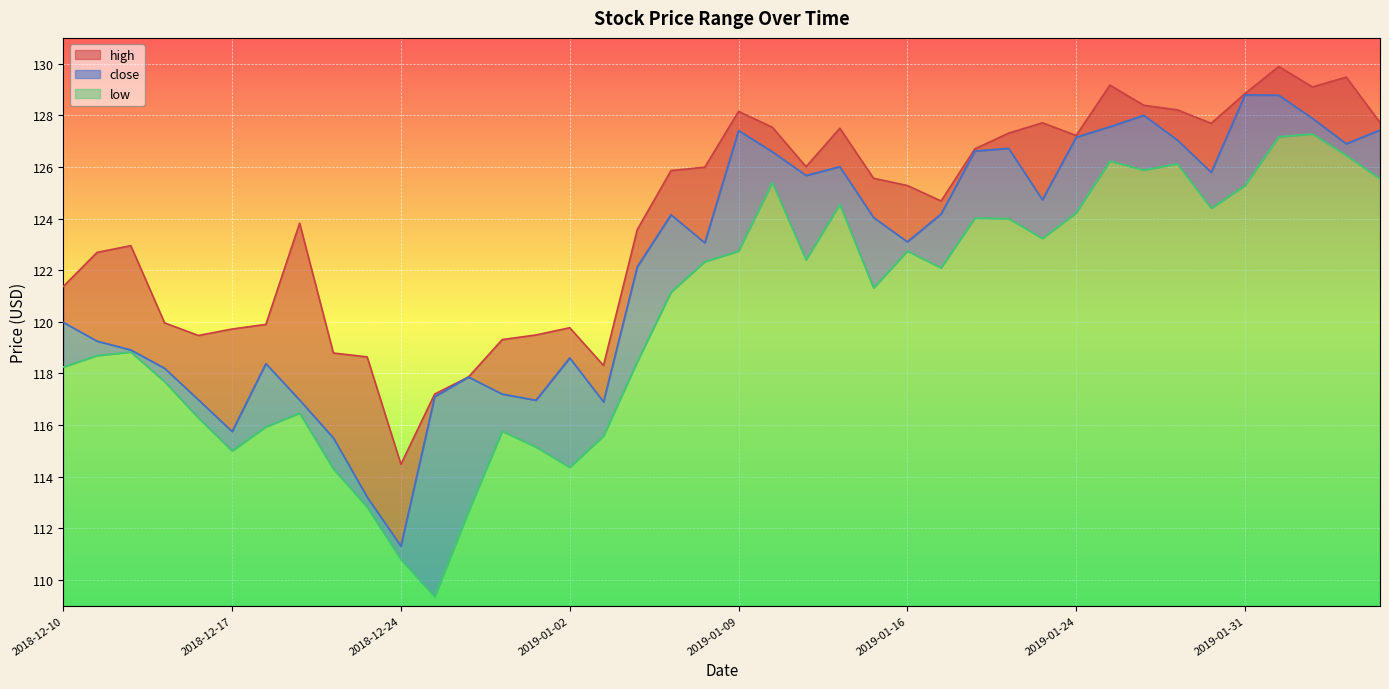

What is the difference between the maximum and minimum values in the low series?

17.9